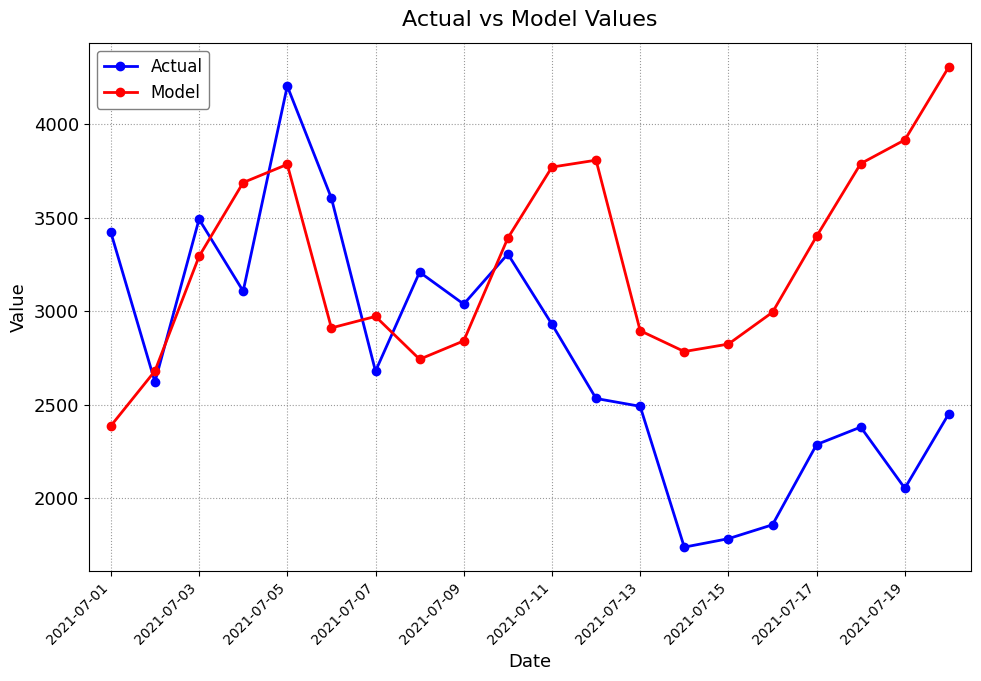

How many distinct data groups are displayed?

2